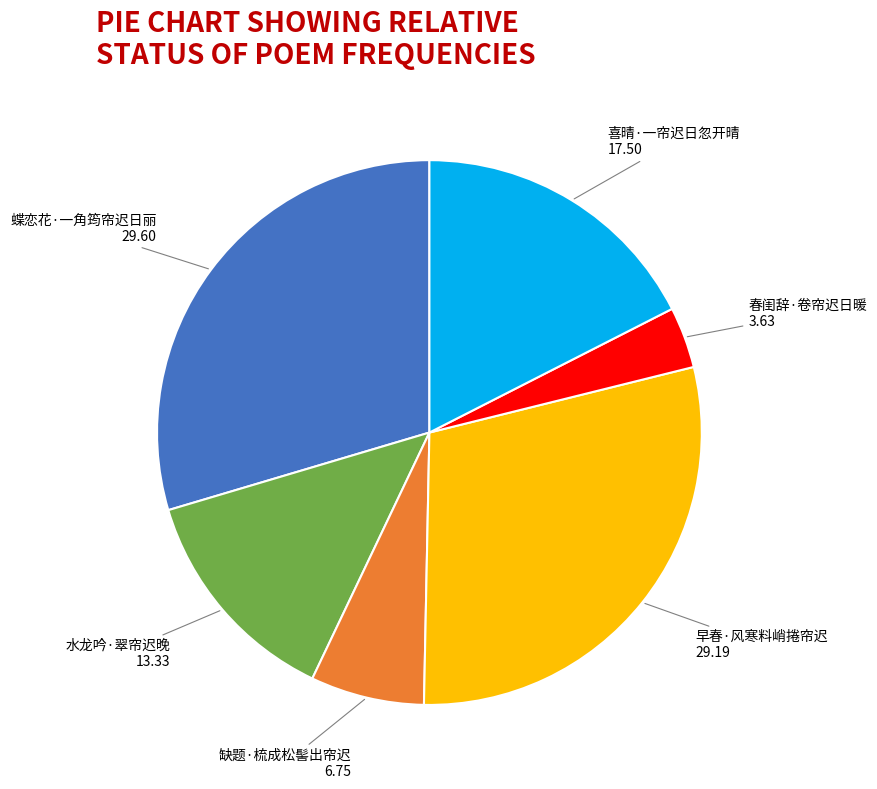

Count the number of slices in the pie.

6